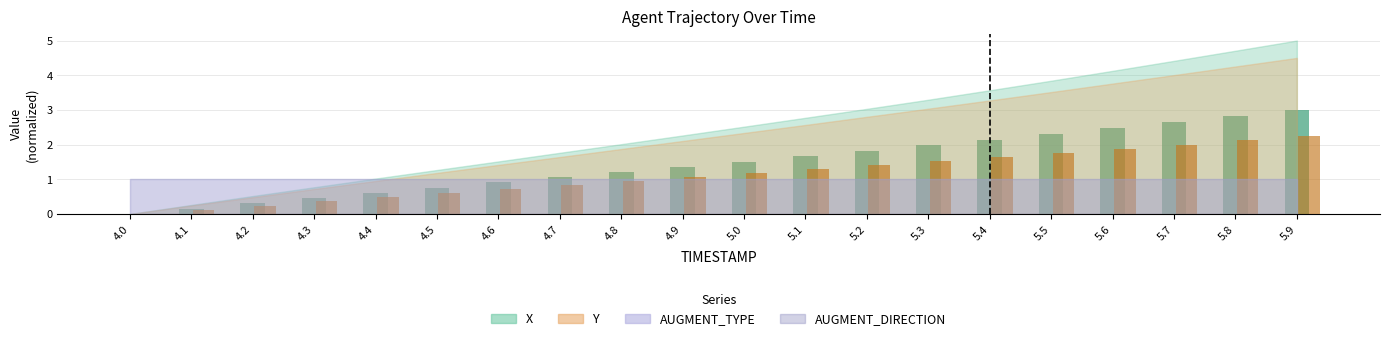

The value of X at 5.5 is 2.3. True or false?

True